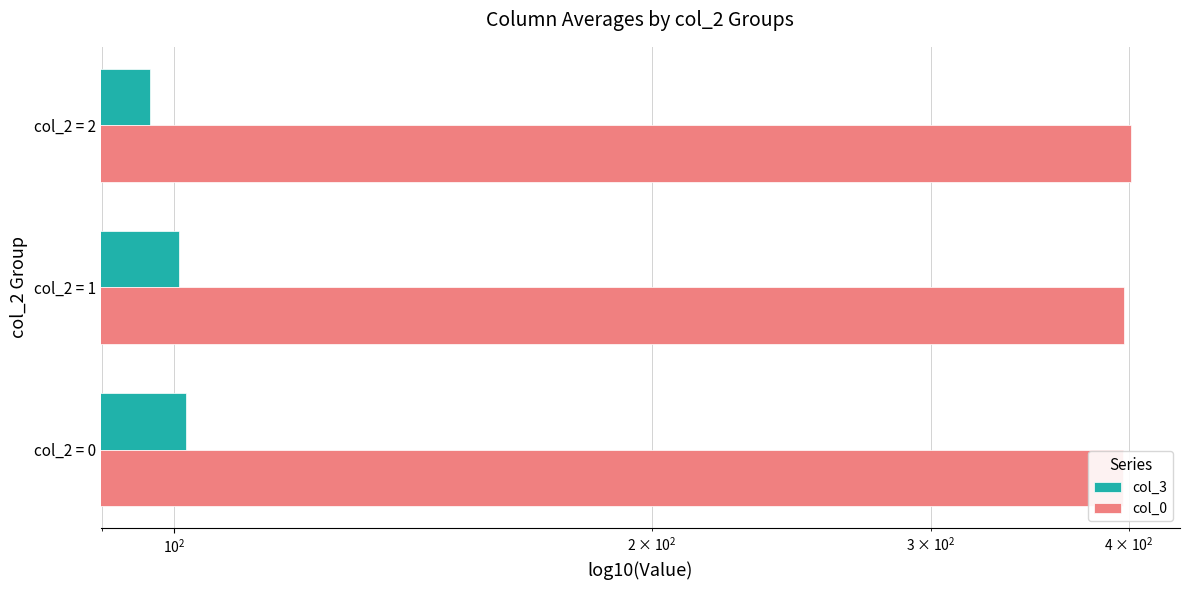

What is the lowest value of the col_3 series?

96.5